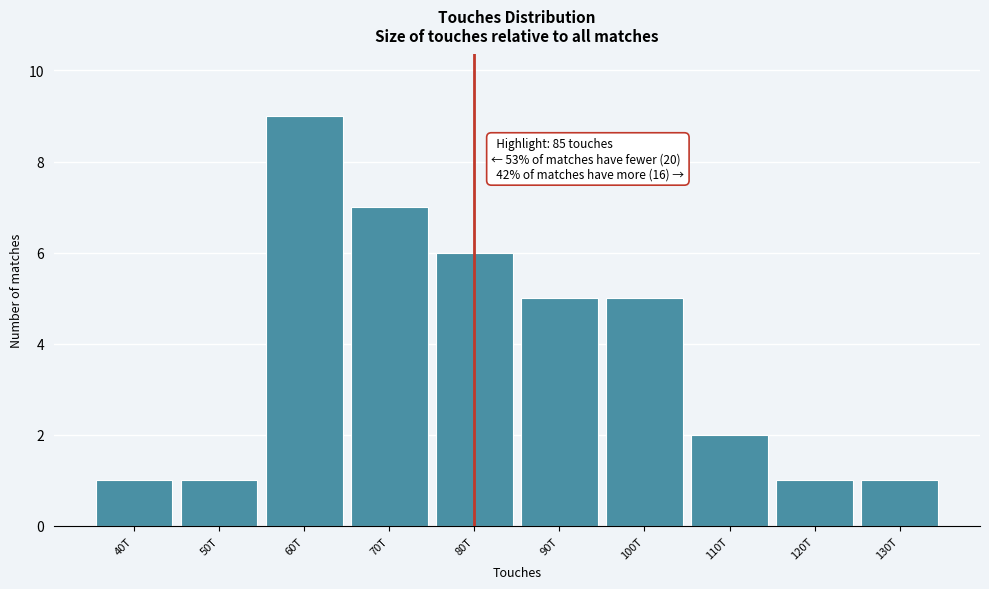

Reading right to left, transcribe all the data shown in this chart.

130T=1	120T=1	110T=2	100T=5	90T=5	80T=6	70T=7	60T=9	50T=1	40T=1